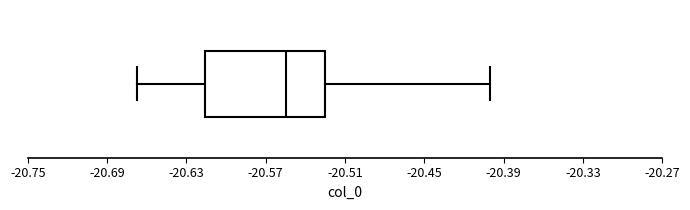

Read this box plot against the x-axis: the position of the median line, the range covered by the box, and the ends of both whiskers. The values are not printed on the chart, so give them approximately, as read against the axis.

median -20.55, box -20.62 to -20.52, whiskers -20.67 to -20.40